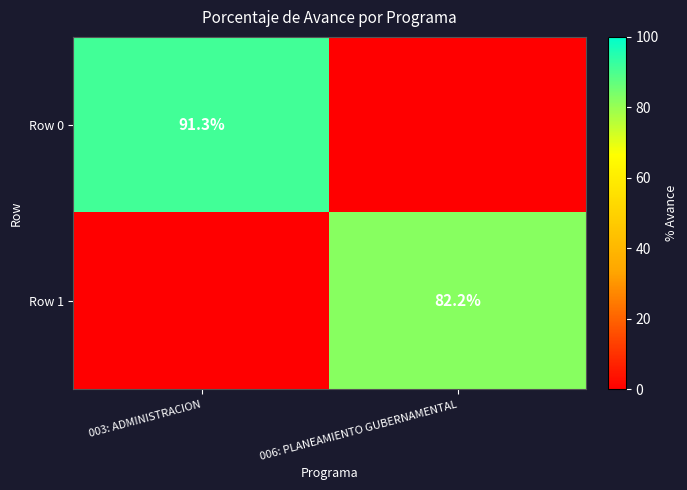

True or false: Row 0 has a value of 91.3 at 003: ADMINISTRACION.

True